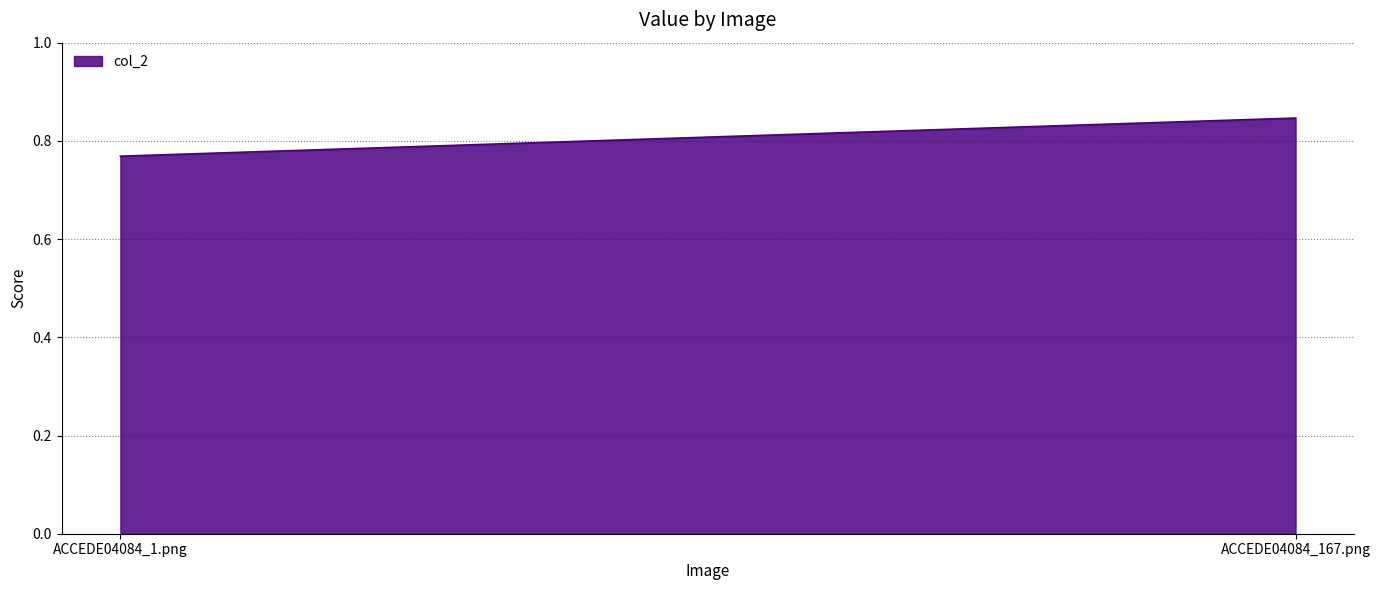

Which label corresponds to the smallest value in the chart?

ACCEDE04084_1.png